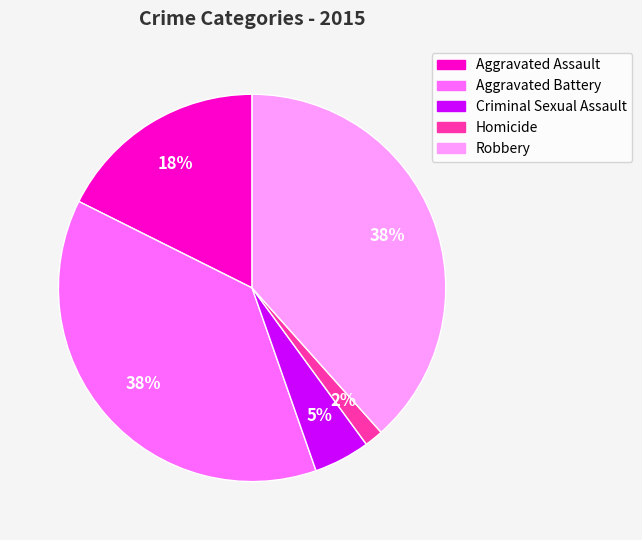

Do Robbery and Homicide together represent more than half of the pie?

No